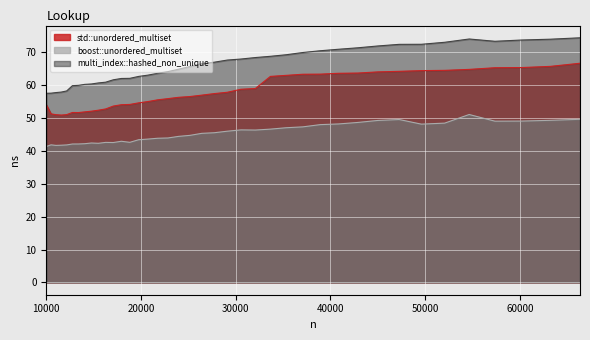

How many lines are shown in the chart?

3